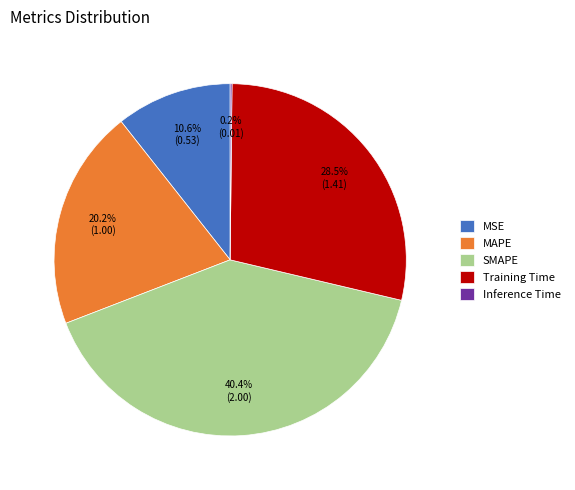

Which slice is the largest?

SMAPE